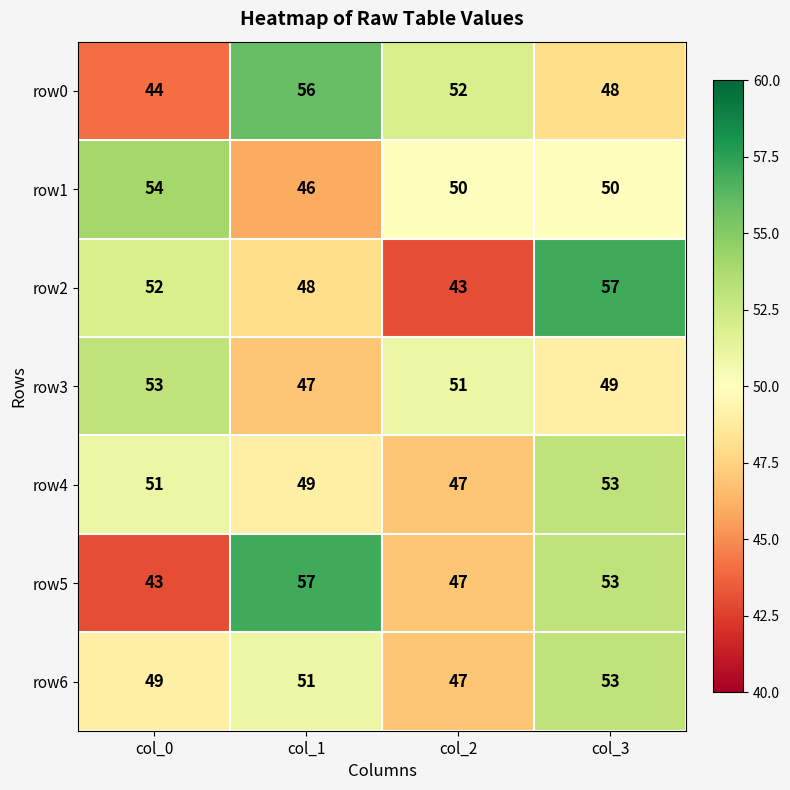

What is the lowest value of the row0 series?

44